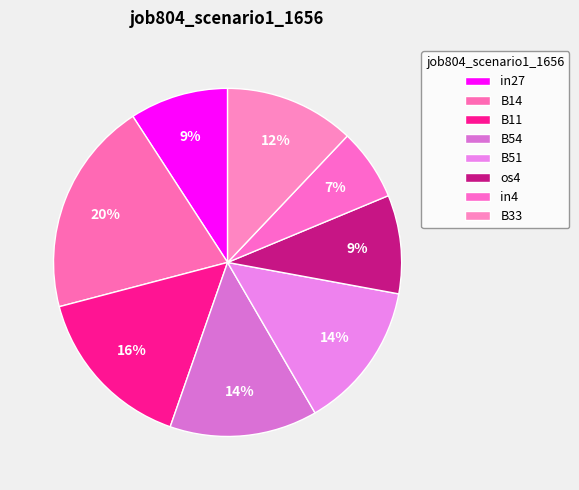

Count the number of slices in the pie.

8